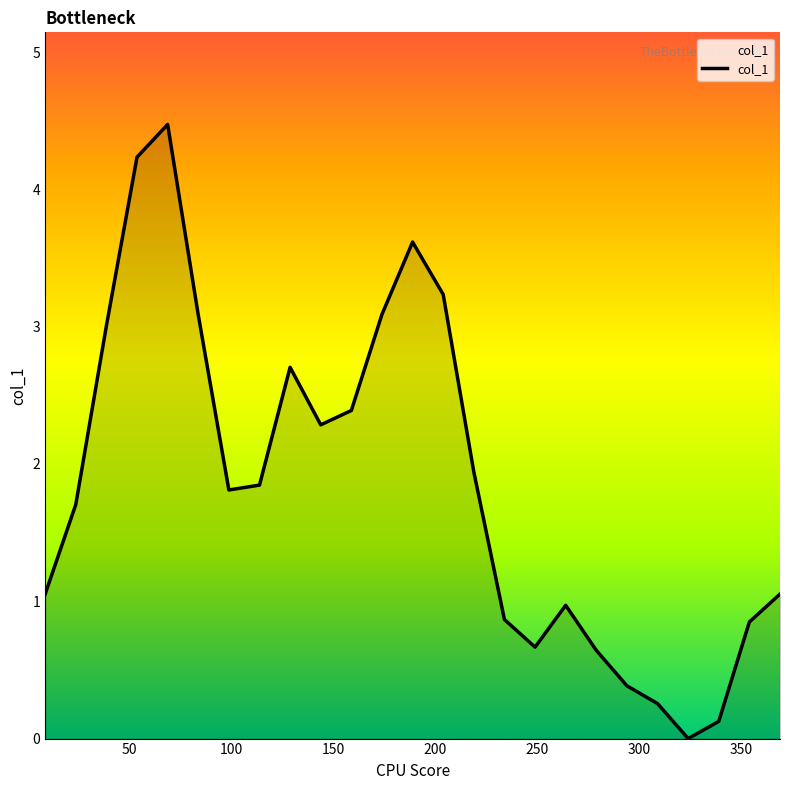

What is the difference between the maximum and minimum values?

4.5